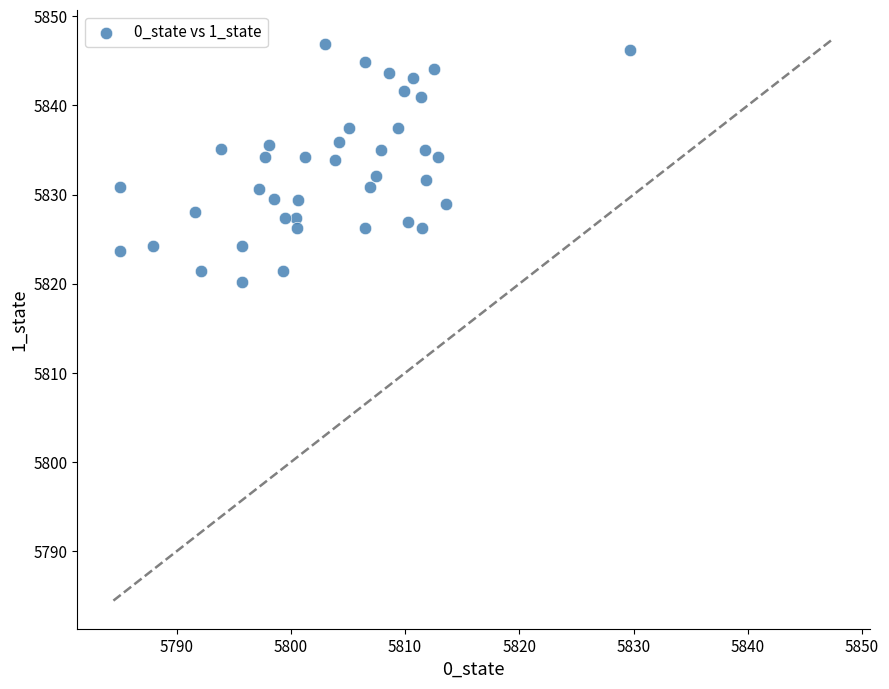

What is the range of Y values (max minus min)?

26.7